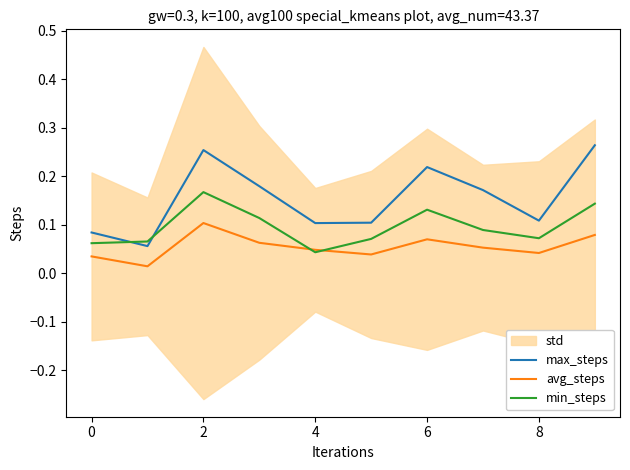

Does the chart have visible grid lines?

No